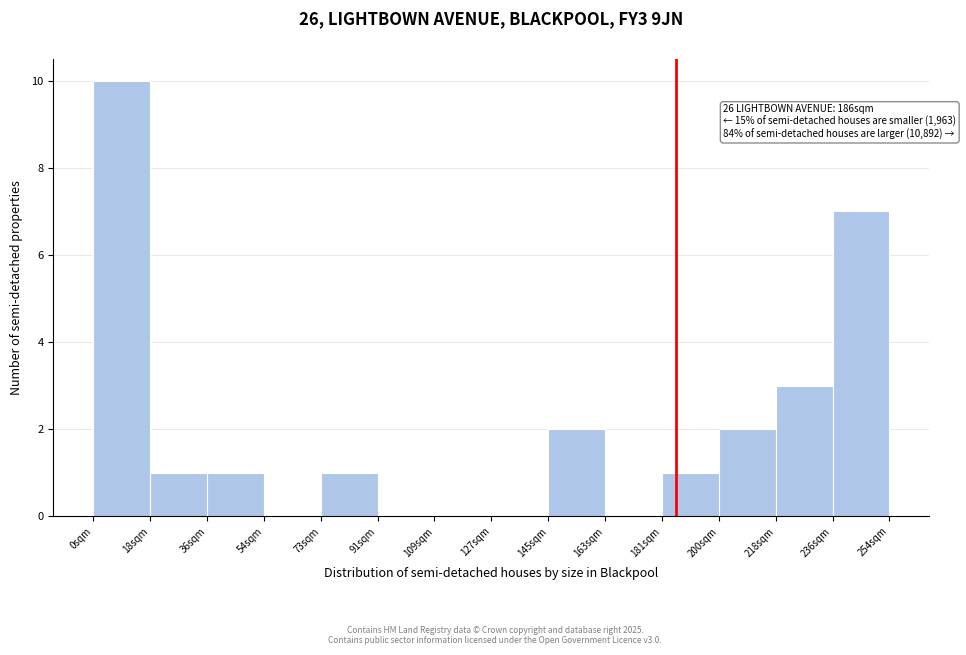

Over which range of the x-axis is the bar tallest?

0 to 18